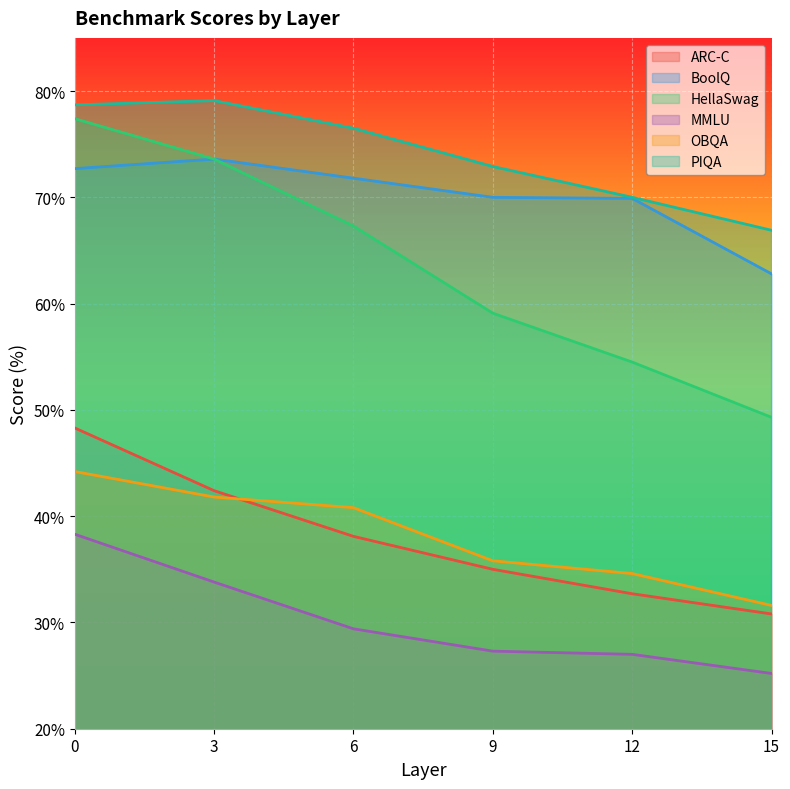

Read the OBQA value at 3.

41.8